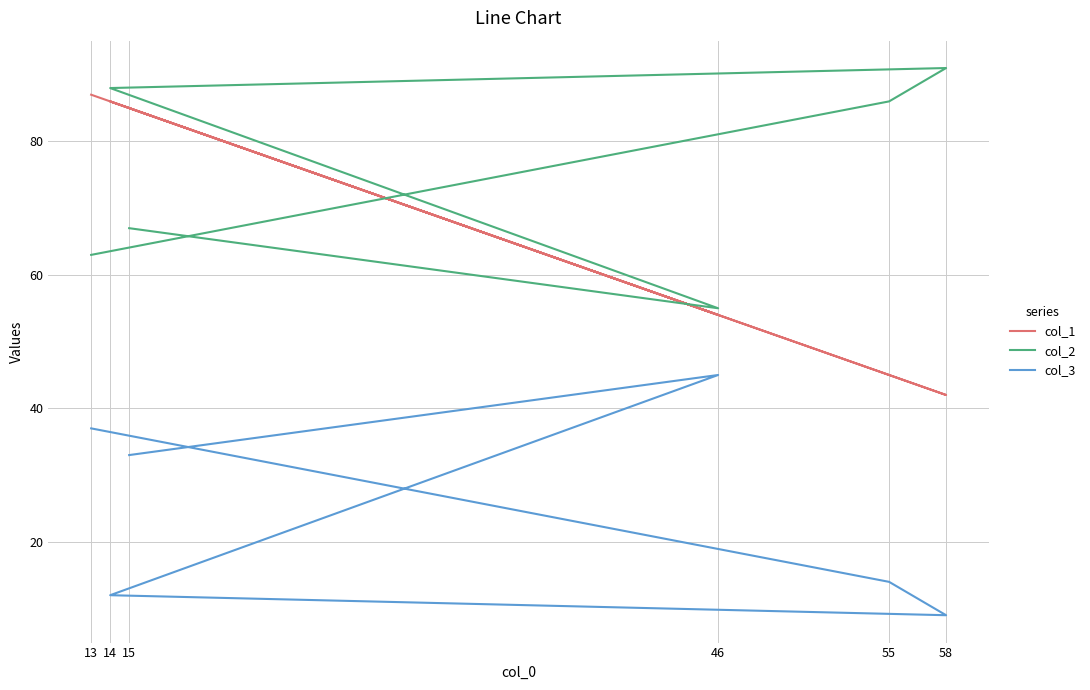

Does the chart display data point markers on the line(s)?

No